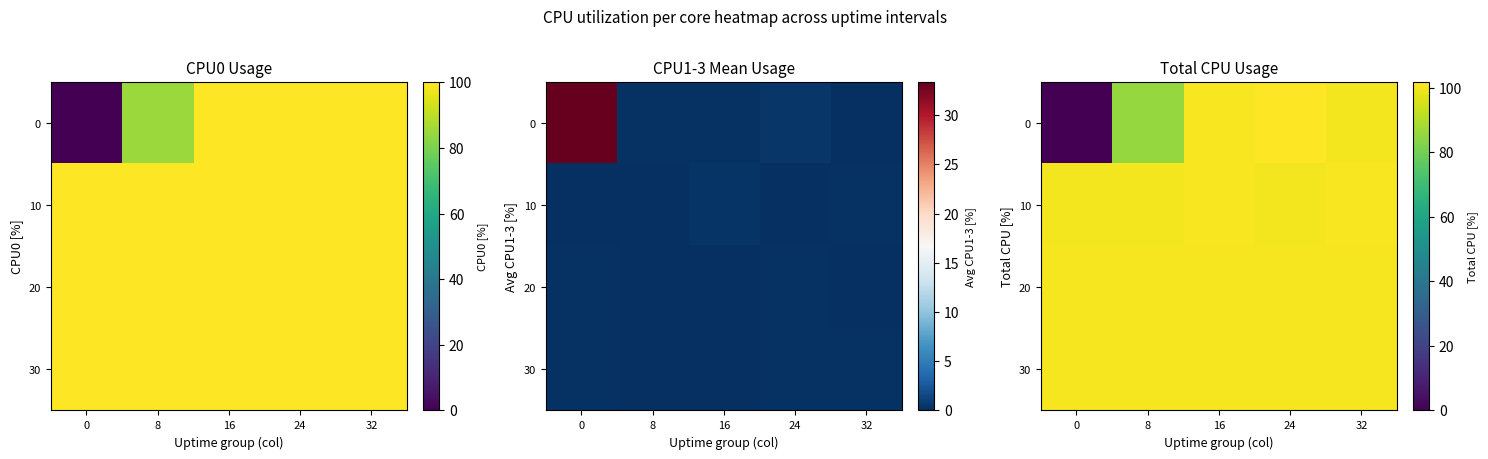

What is the average value of the 0 series?

77.6